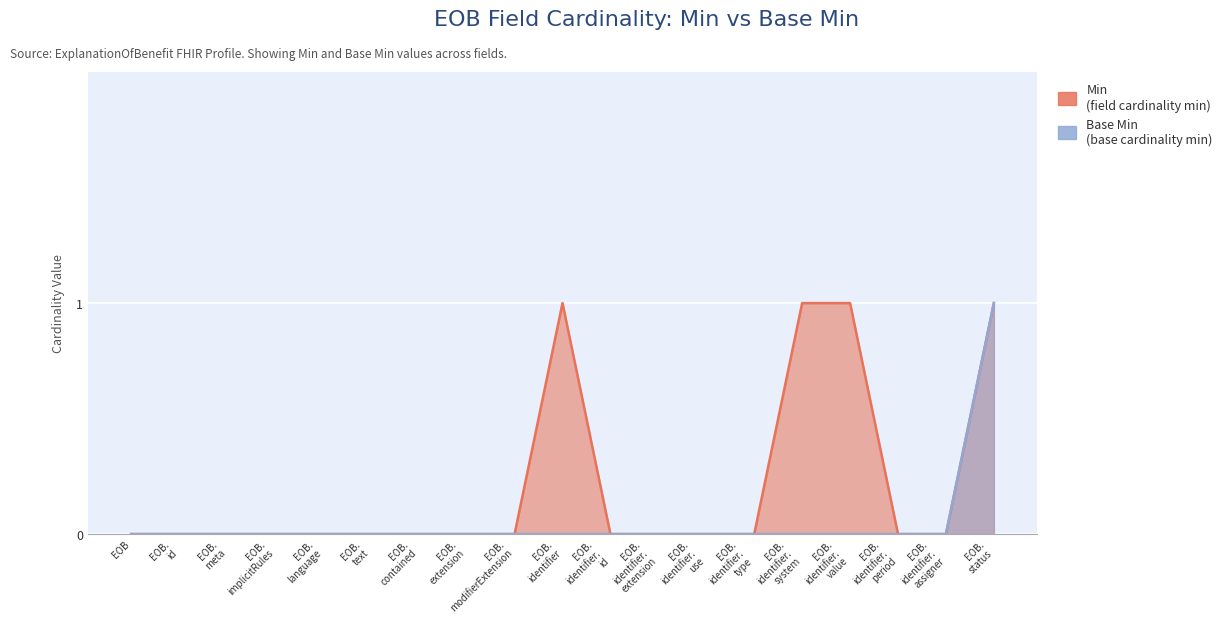

At which category is the sum across all series the highest?

EOB. status